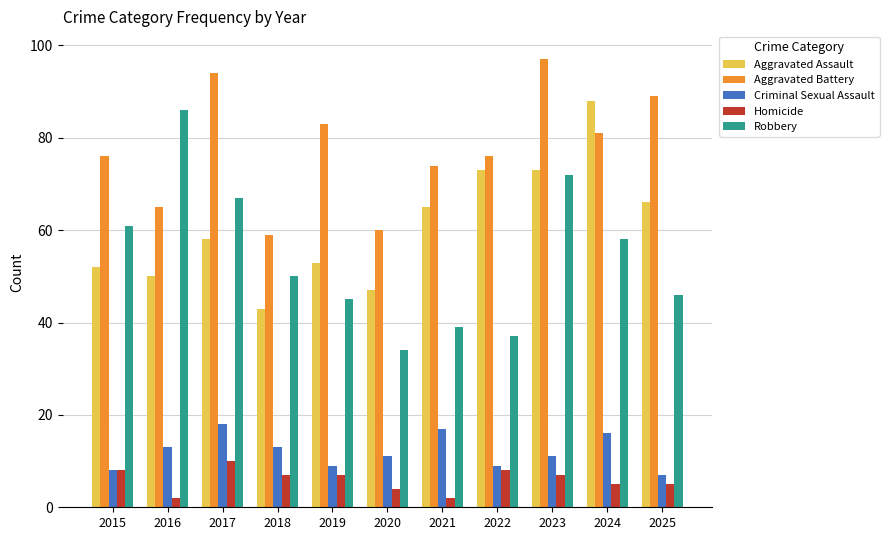

Read the Criminal Sexual Assault value at 2021.

17